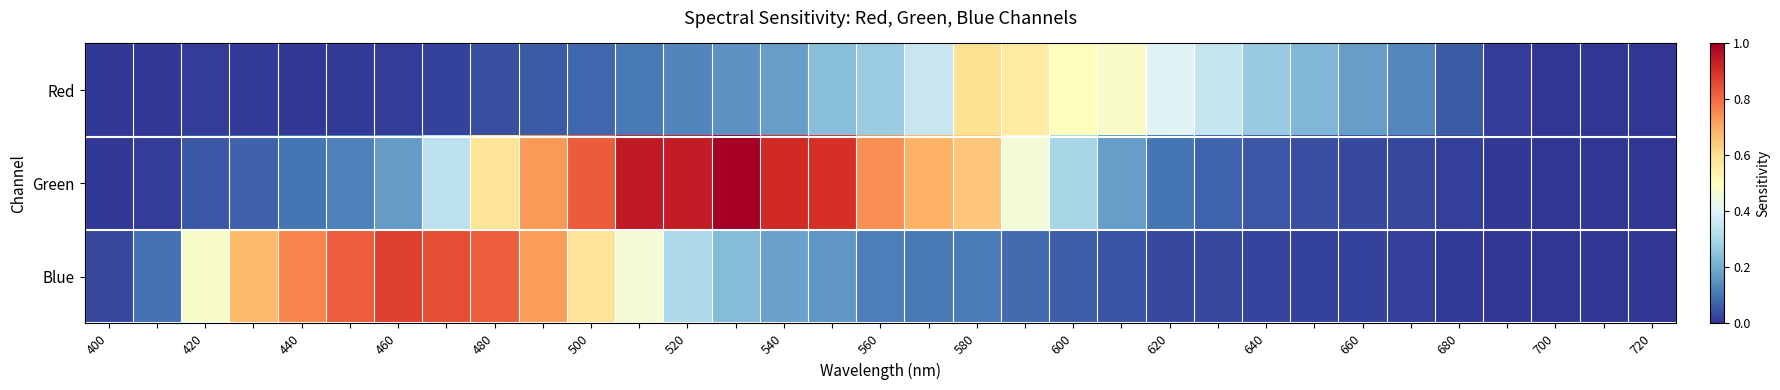

Which series has the largest range (max minus min)?

Green